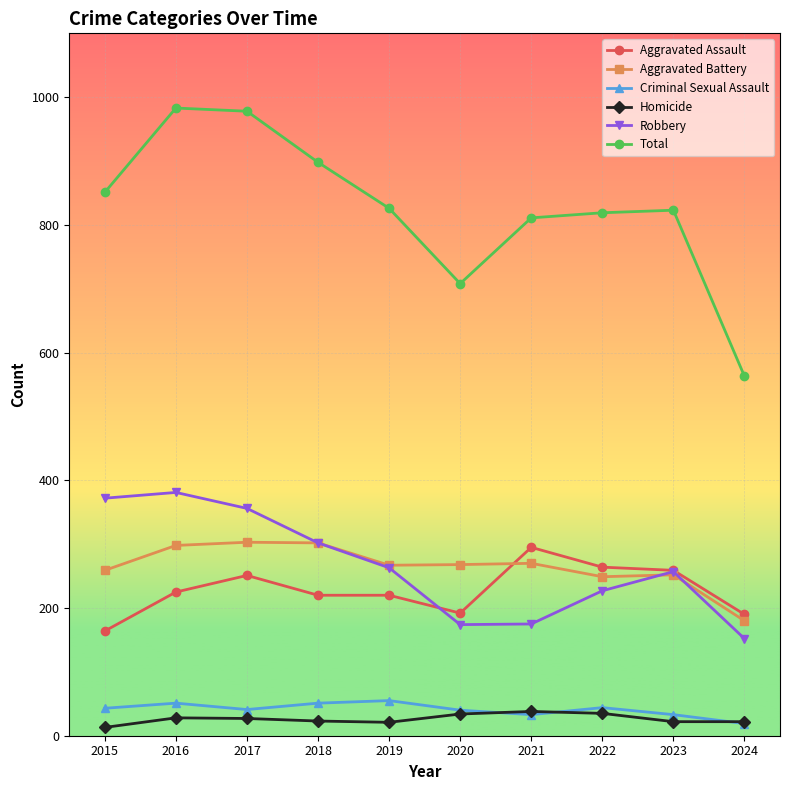

Is the value of Aggravated Battery at 2023 greater than the value of Aggravated Assault at 2024?

Yes